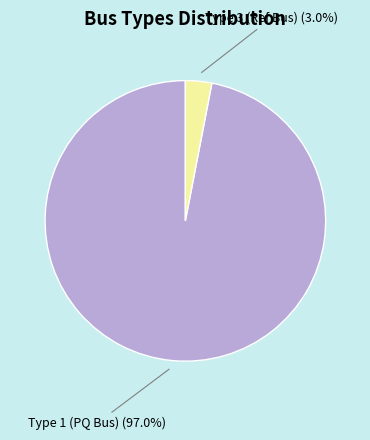

Which category has the biggest portion of the pie?

Type 1 (PQ Bus) (97.0%)